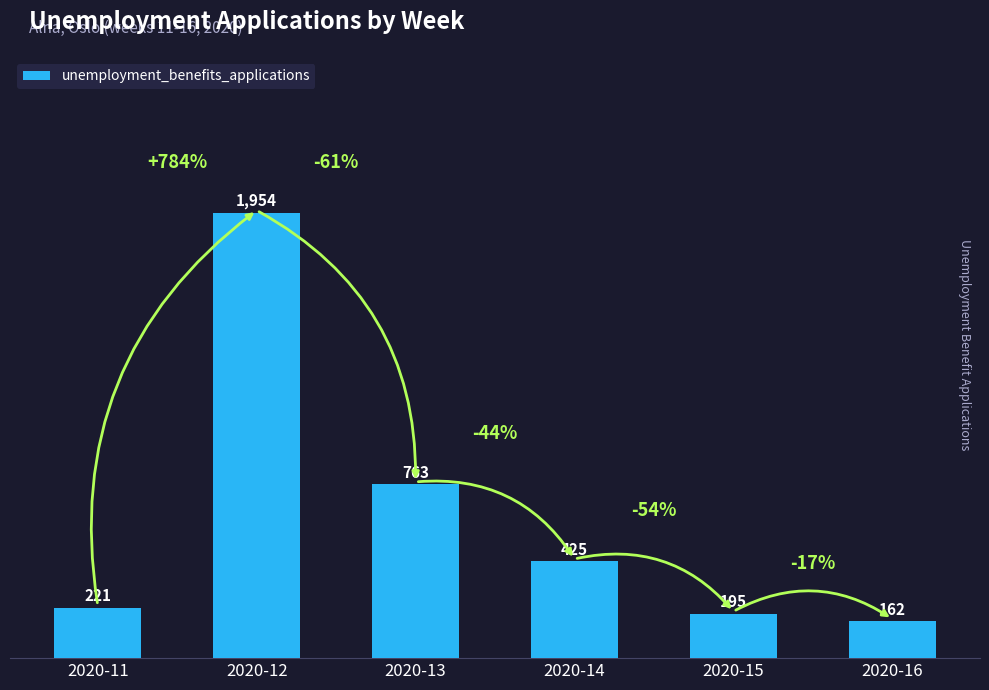

What is the difference between the maximum and minimum values?

1792